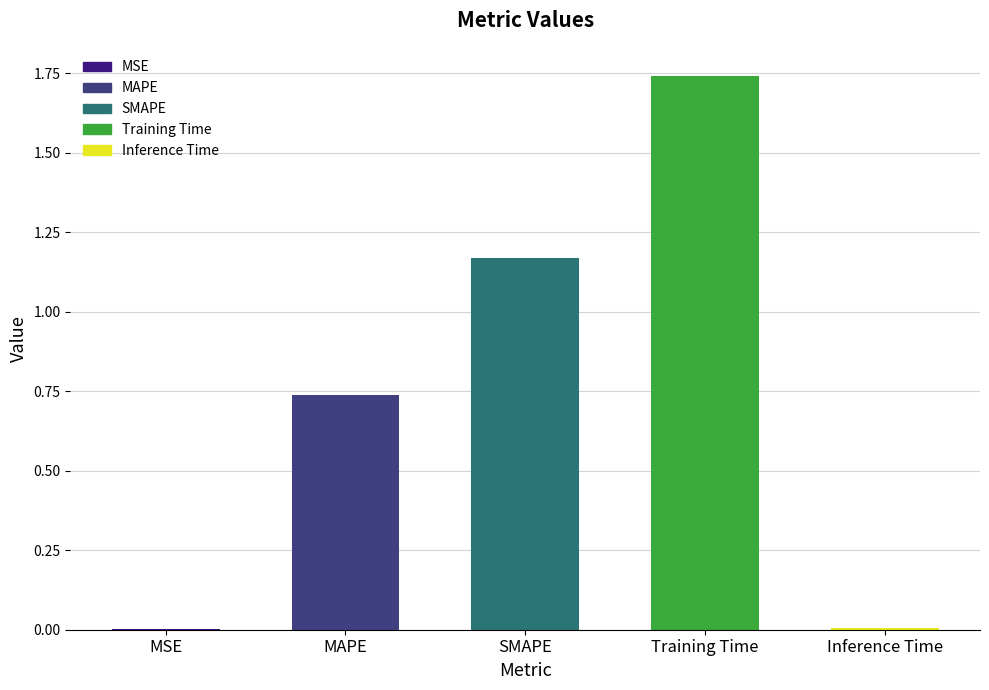

The value at Training Time is 0.7. True or false?

False